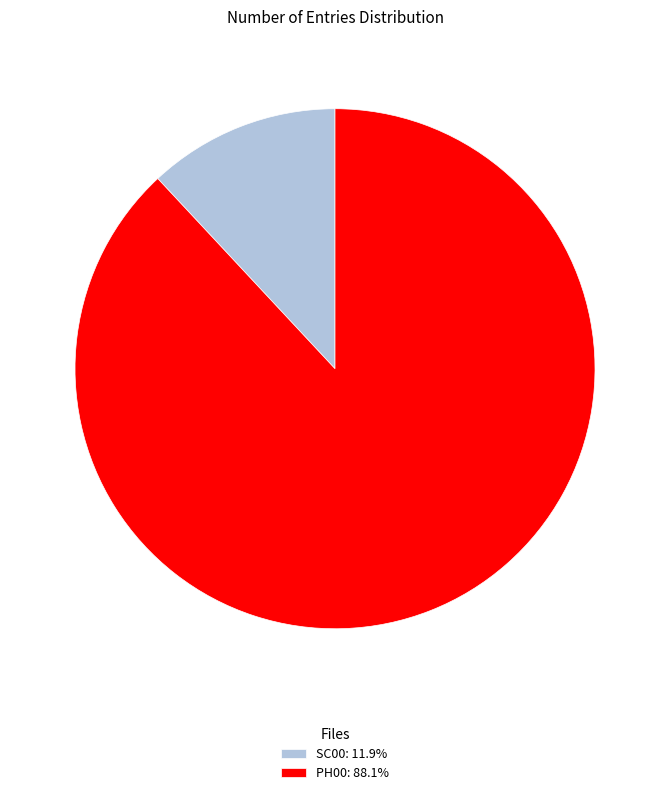

Does SC00: 11.9% represent more than half of the total?

No